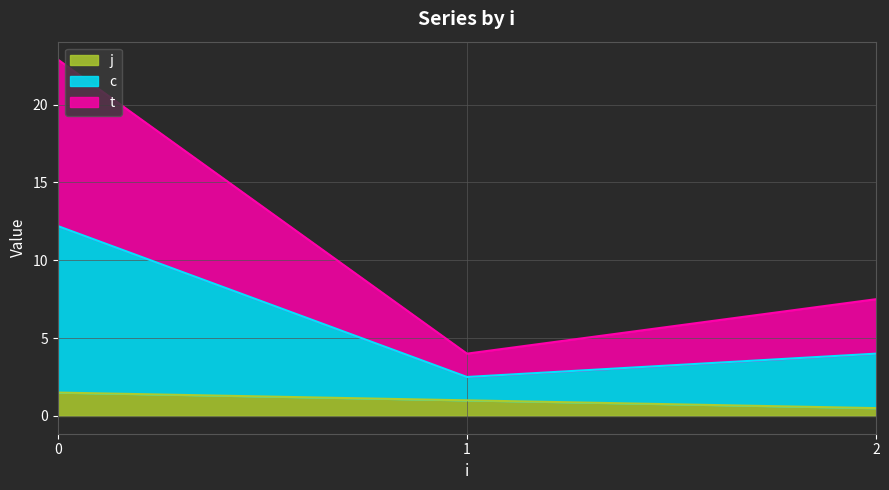

Where is the first local minimum for t?

1